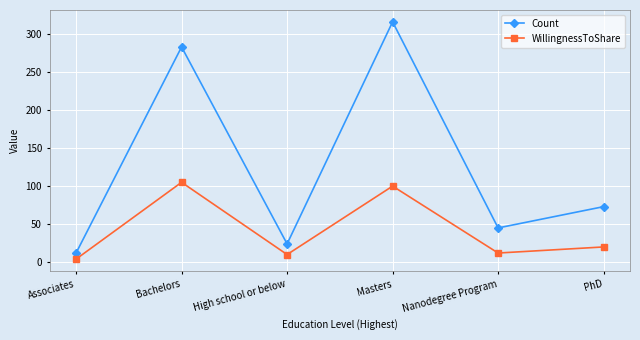

At how many categories does at least one series exceed 290?

1